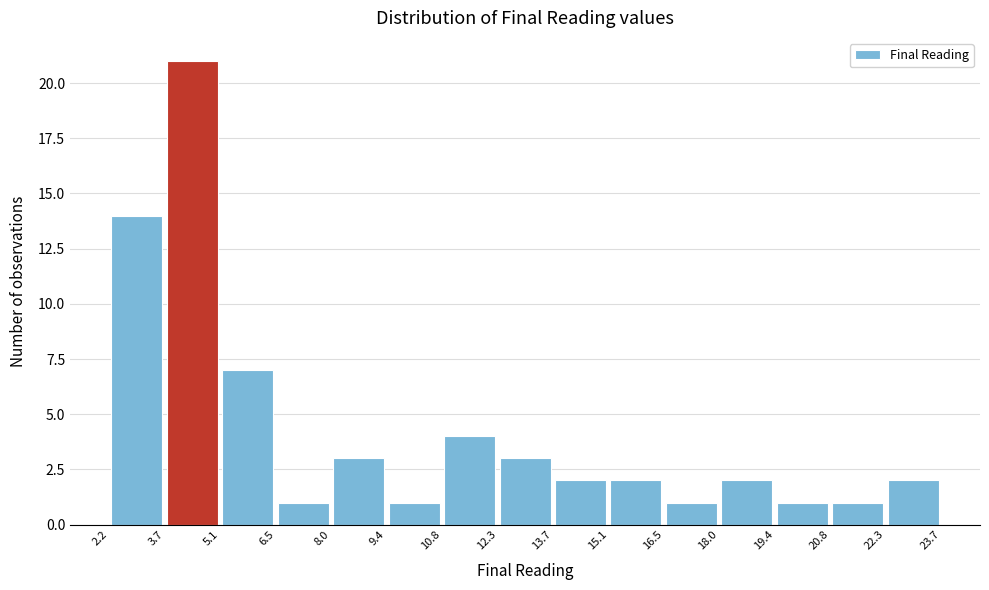

Reading left to right, transcribe this chart: for each bar, give the range it covers on the x-axis and its height. The values are not printed on the chart, so give them approximately, as read against the axis.

2.2 to 3.7: 14
3.7 to 5.1: 21
5.1 to 6.5: 7
6.5 to 8.0: 1
8.0 to 9.4: 3
9.4 to 10.8: 1
10.8 to 12.3: 4
12.3 to 13.7: 3
13.7 to 15.1: 2
15.1 to 16.5: 2
16.5 to 18.0: 1
18.0 to 19.4: 2
19.4 to 20.8: 1
20.8 to 22.3: 1
22.3 to 23.7: 2